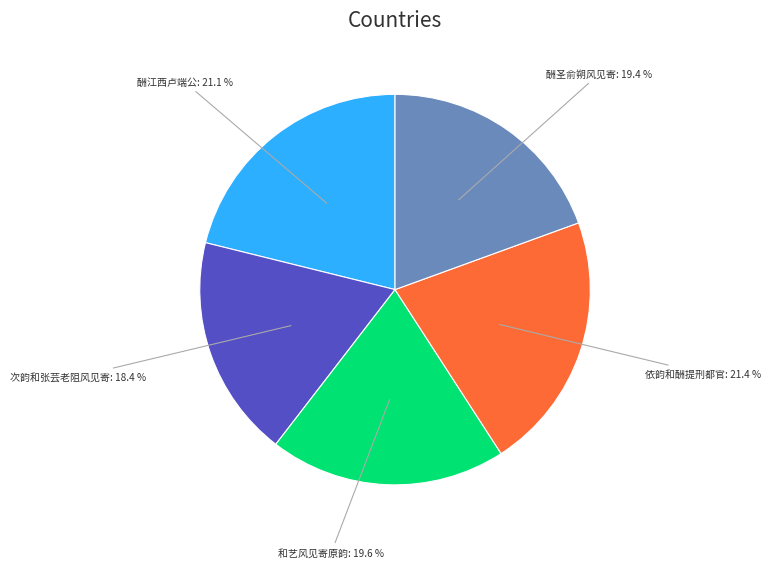

Does 次韵和张芸老阻风见寄 represent more than half of the total?

No